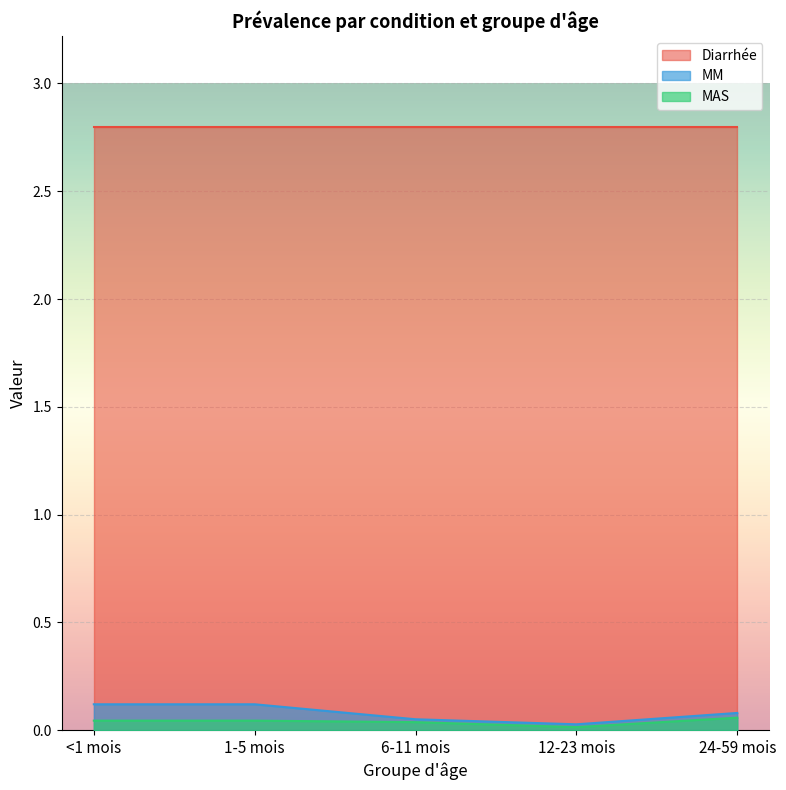

What position from the right is 24-59 mois?

1